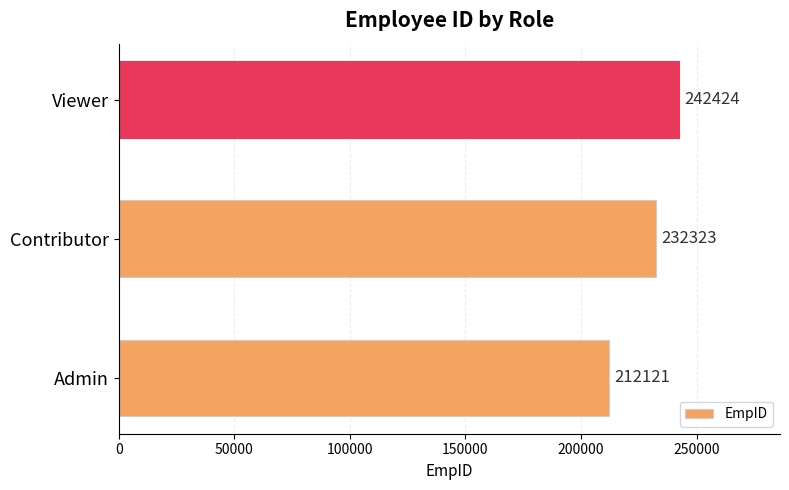

Where is the data nearest to the value 227272?

Contributor